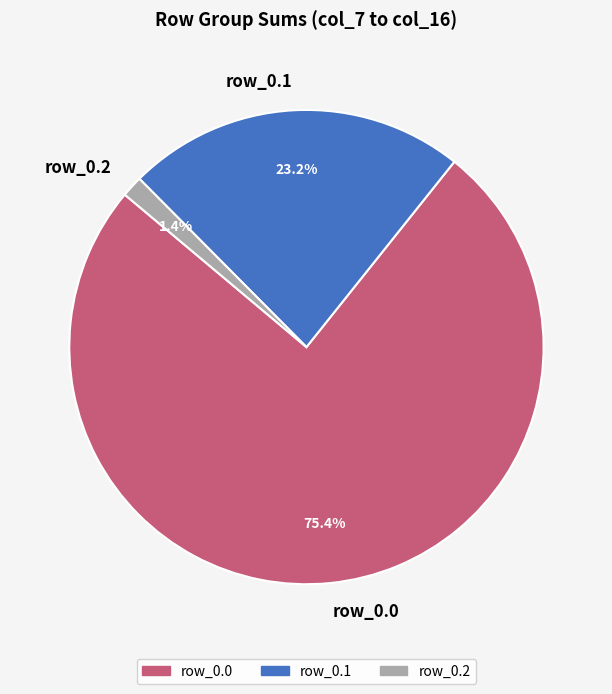

What is the total percentage of row_0.2 and row_0.0?

76.8%